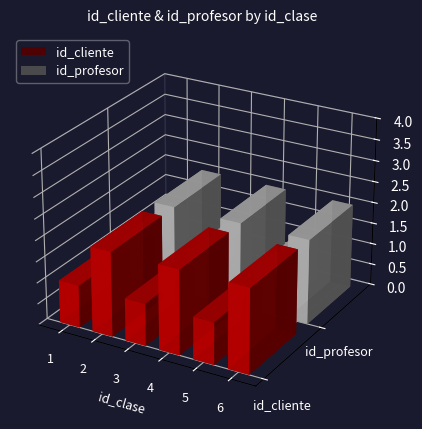

What is the sum of all id_cliente values?

9